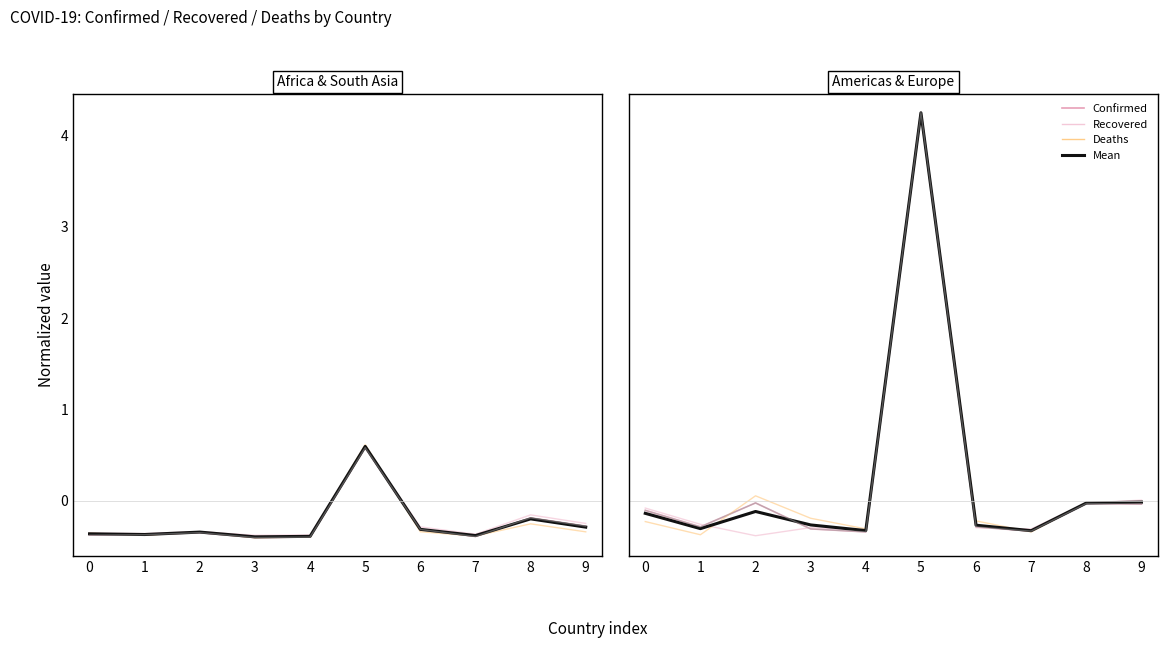

Is it true that Recovered equals 6.3 at 5?

False